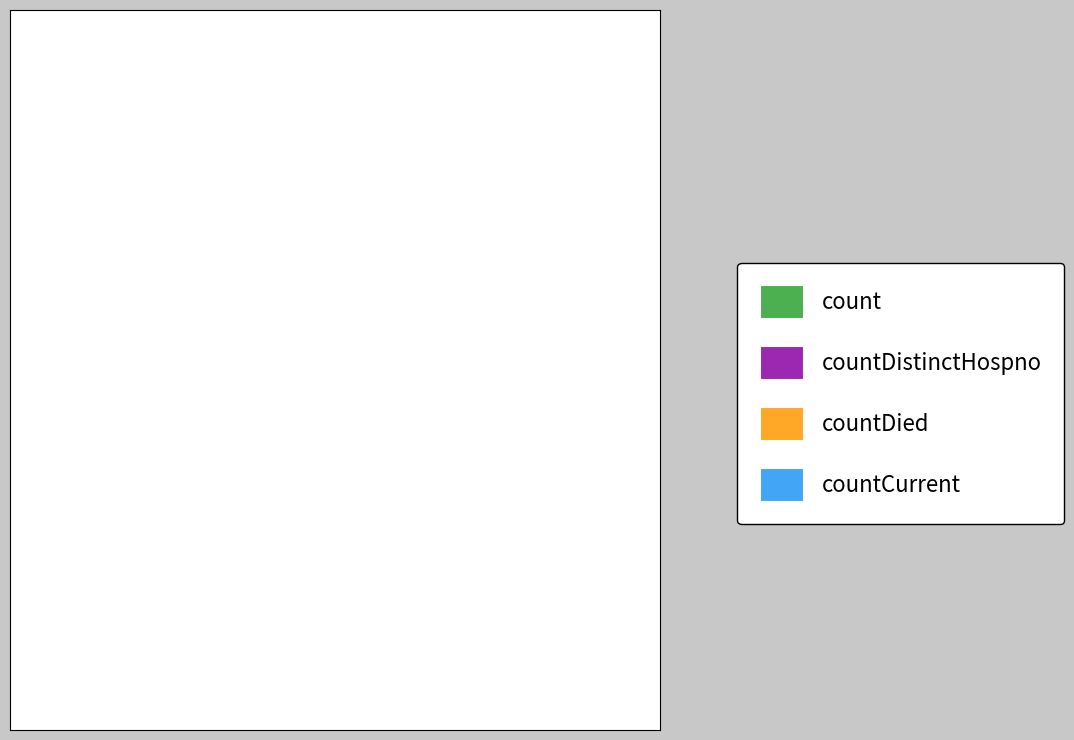

How many segments does this pie chart have?

4